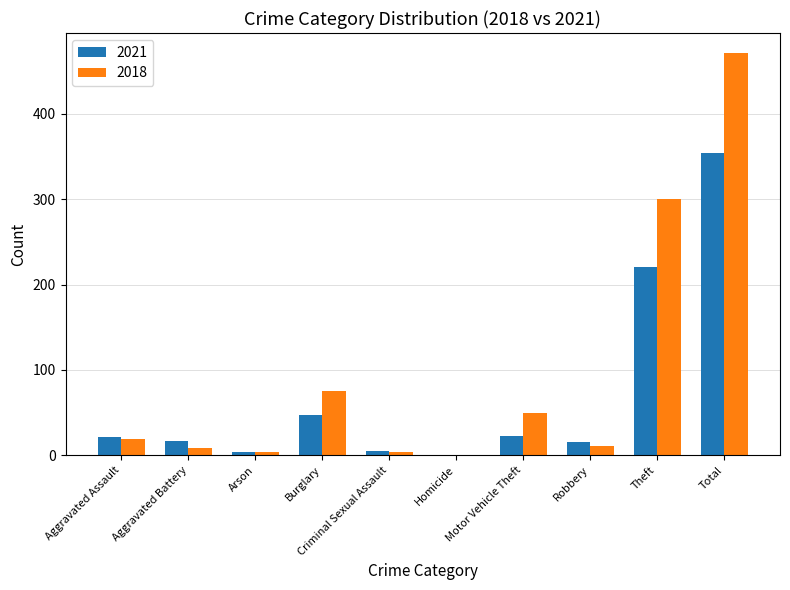

At which label does 2018 reach its peak?

Total